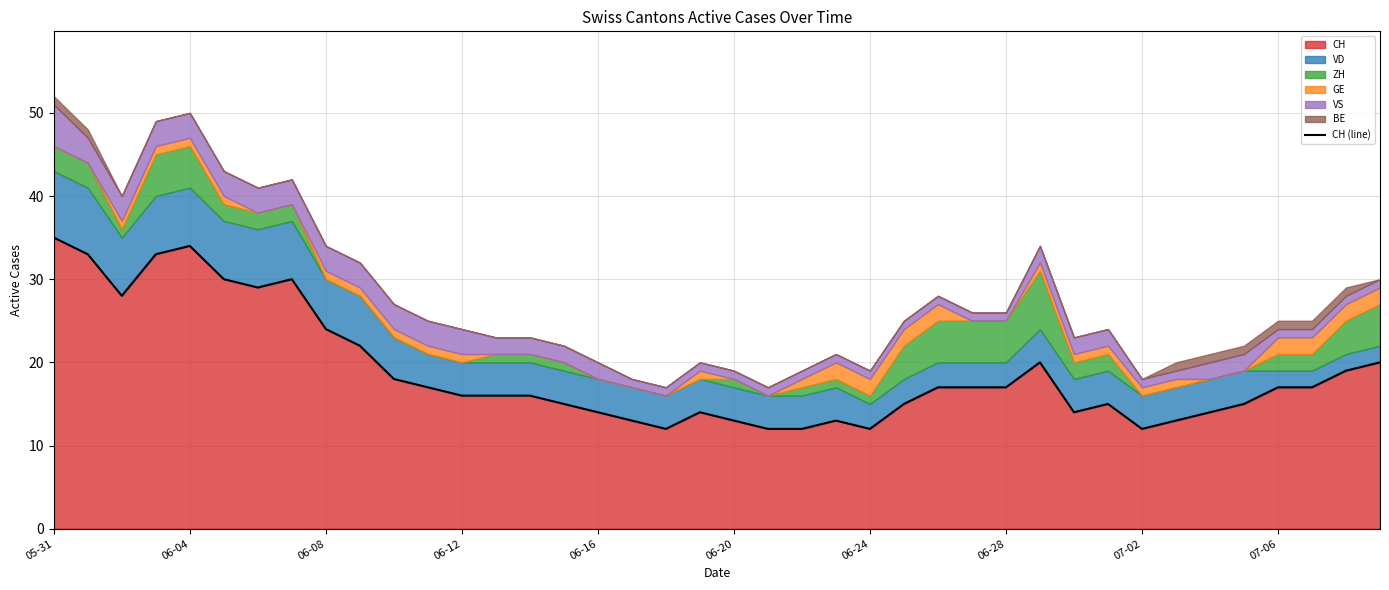

The value at 10 is 18. True or false?

True